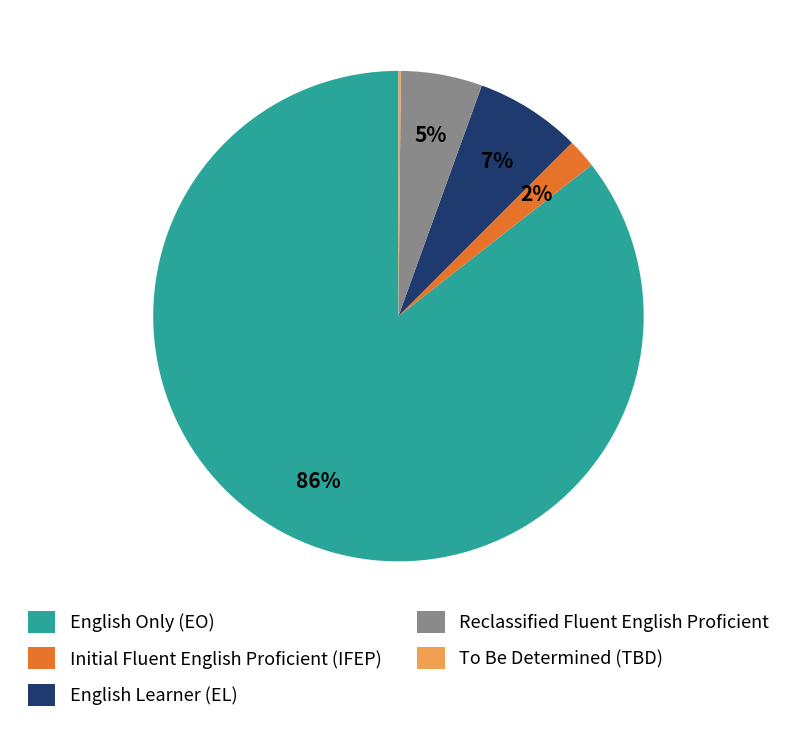

Which slice is the largest?

English Only (EO)